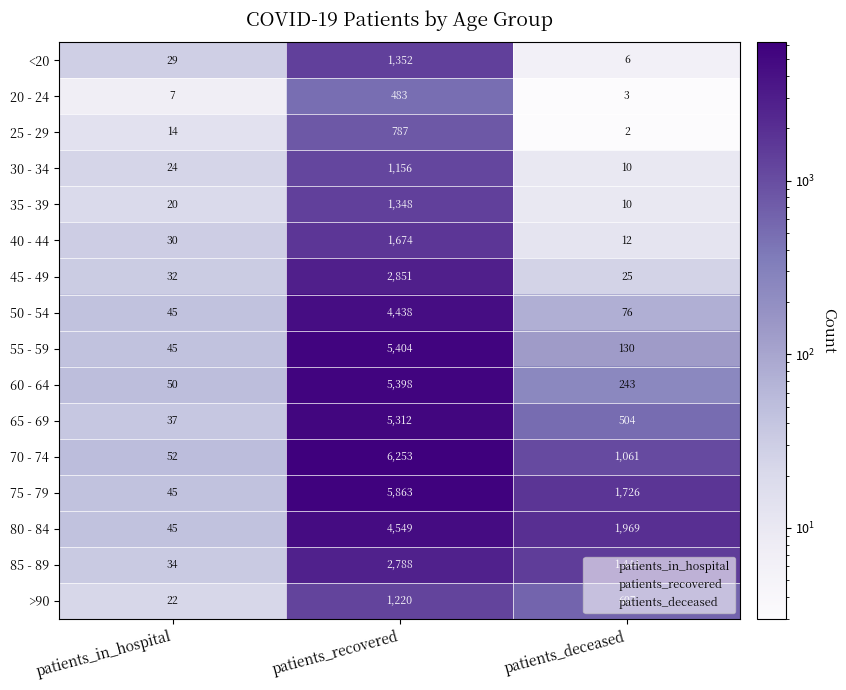

What is the maximum value shown in the chart?

6253